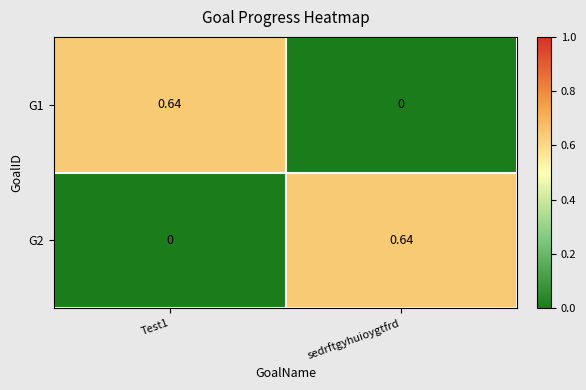

At which label is G1 closest to 0?

sedrftgyhuioygtfrd